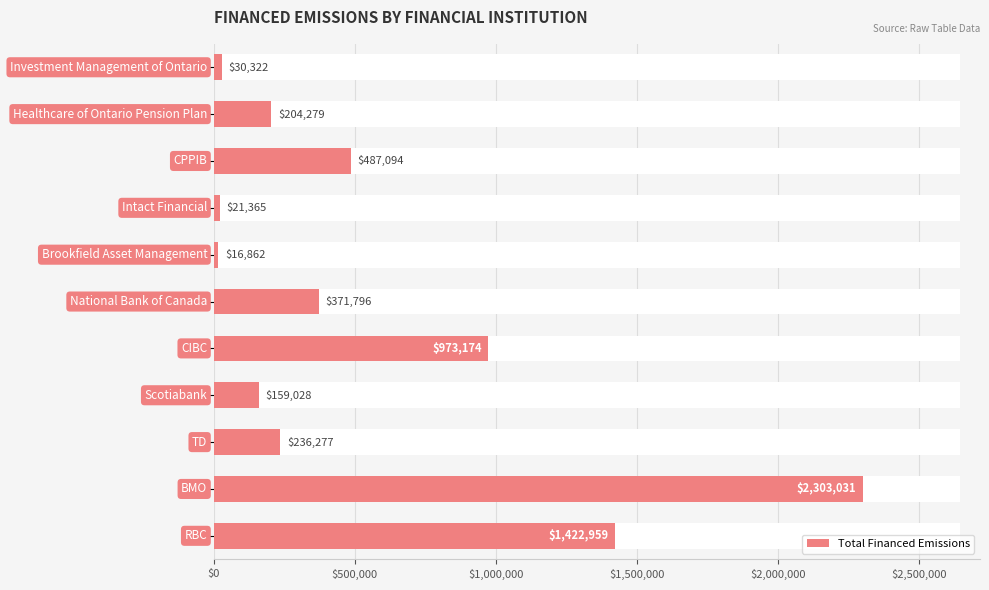

Are the bars grouped side by side (vs. stacked)?

No